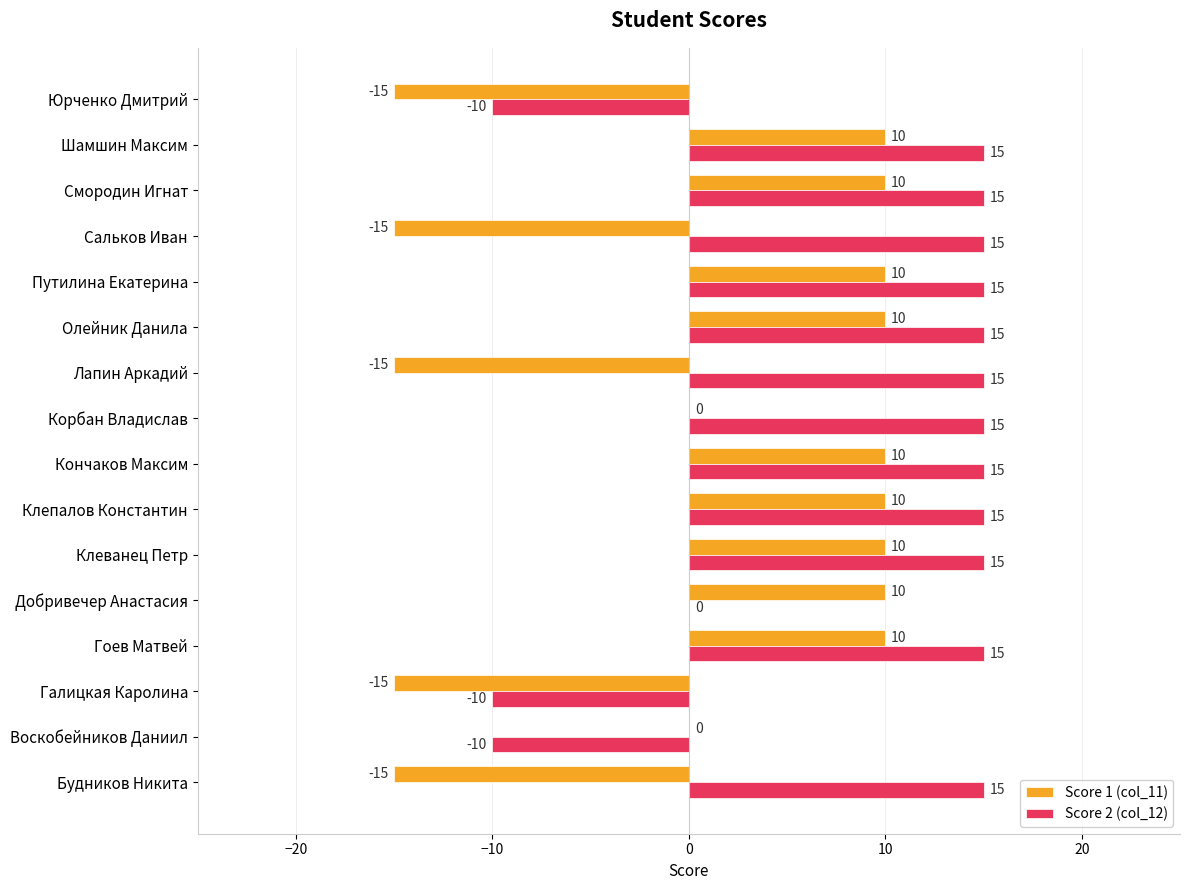

The Score 1 (col_11) series shows 15 at Добривечер Анастасия. True or false?

False